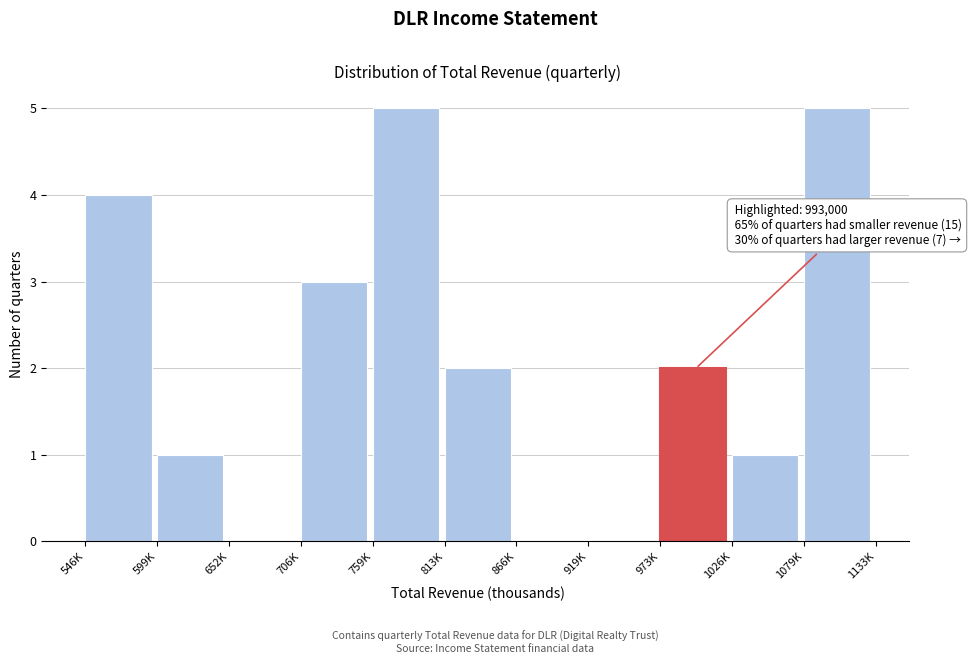

Reading left to right, list all the values displayed in this chart.

546K=4	599K=1	652K=0	706K=3	759K=5	813K=2	866K=0	919K=0	973K=2	1026K=1	1079K=5